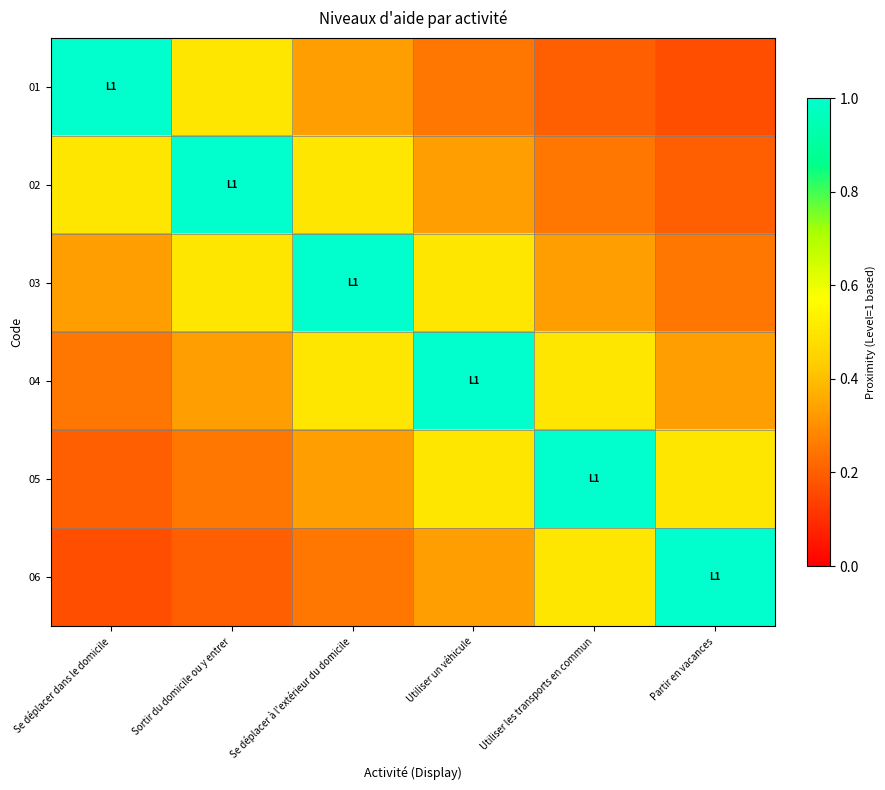

Reading right to left, transcribe all the data shown in this chart.

01: Partir en vacances=0.2	Utiliser les transports en commun=0.2	Utiliser un véhicule=0.2	Se déplacer à l'extérieur du domicile=0.3	Sortir du domicile ou y entrer=0.5	Se déplacer dans le domicile=1.0
02: Partir en vacances=0.2	Utiliser les transports en commun=0.2	Utiliser un véhicule=0.3	Se déplacer à l'extérieur du domicile=0.5	Sortir du domicile ou y entrer=1.0	Se déplacer dans le domicile=0.5
03: Partir en vacances=0.2	Utiliser les transports en commun=0.3	Utiliser un véhicule=0.5	Se déplacer à l'extérieur du domicile=1.0	Sortir du domicile ou y entrer=0.5	Se déplacer dans le domicile=0.3
04: Partir en vacances=0.3	Utiliser les transports en commun=0.5	Utiliser un véhicule=1.0	Se déplacer à l'extérieur du domicile=0.5	Sortir du domicile ou y entrer=0.3	Se déplacer dans le domicile=0.2
05: Partir en vacances=0.5	Utiliser les transports en commun=1.0	Utiliser un véhicule=0.5	Se déplacer à l'extérieur du domicile=0.3	Sortir du domicile ou y entrer=0.2	Se déplacer dans le domicile=0.2
06: Partir en vacances=1.0	Utiliser les transports en commun=0.5	Utiliser un véhicule=0.3	Se déplacer à l'extérieur du domicile=0.2	Sortir du domicile ou y entrer=0.2	Se déplacer dans le domicile=0.2